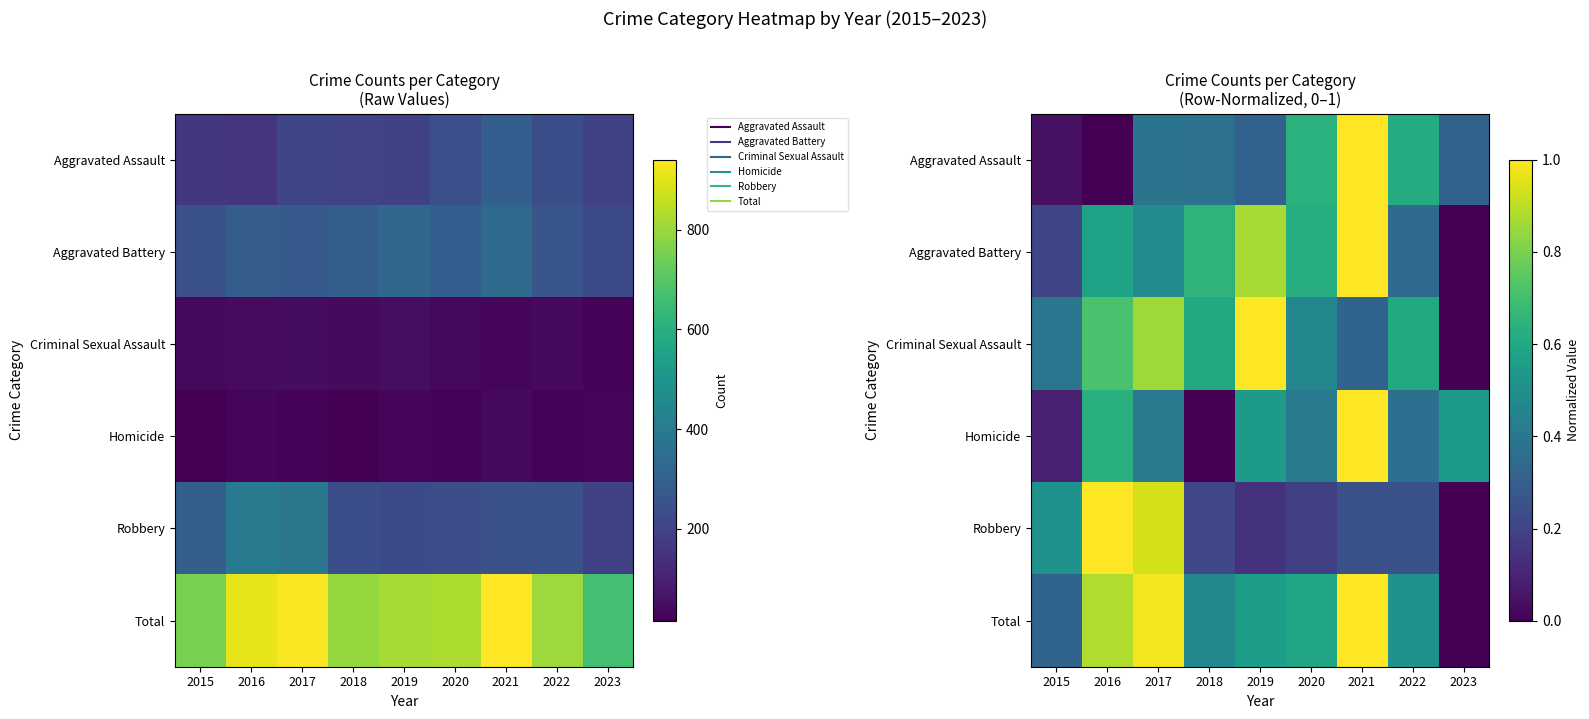

Is it true that Aggravated Battery equals 0.3 at 2015?

False